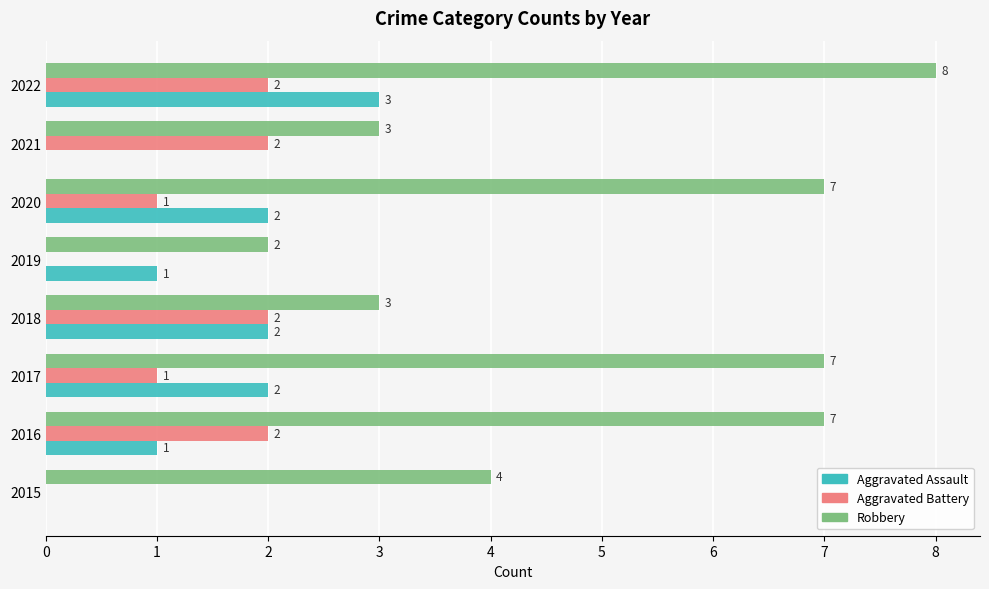

Which series has the largest total across all categories?

Robbery